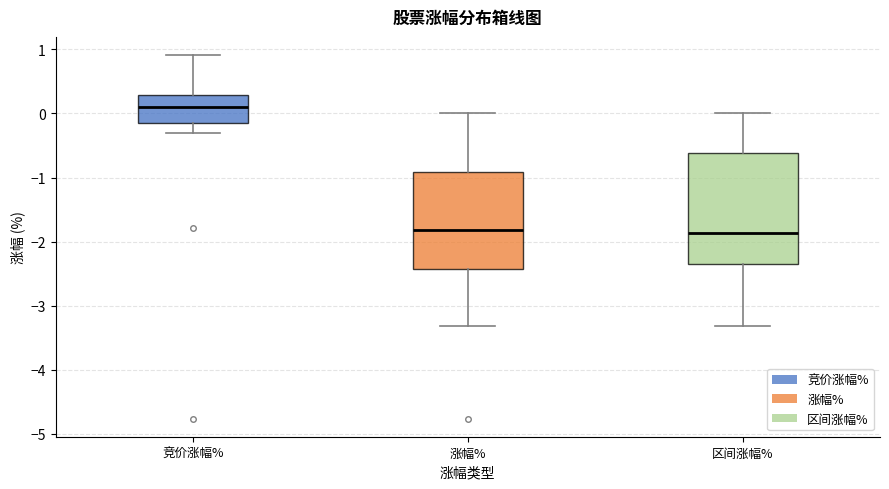

Reading left to right, transcribe this box plot: for each box, give where its median line is, the range the box spans, and where its two whiskers end, as read against the y-axis. The values are not printed on the chart, so give them approximately, as read against the axis.

竞价涨幅%: median 0.1, box -0.1 to 0.3, whiskers -0.3 to 0.9
涨幅%: median -1.8, box -2.4 to -0.9, whiskers -3.3 to 0.0
区间涨幅%: median -1.9, box -2.4 to -0.6, whiskers -3.3 to 0.0